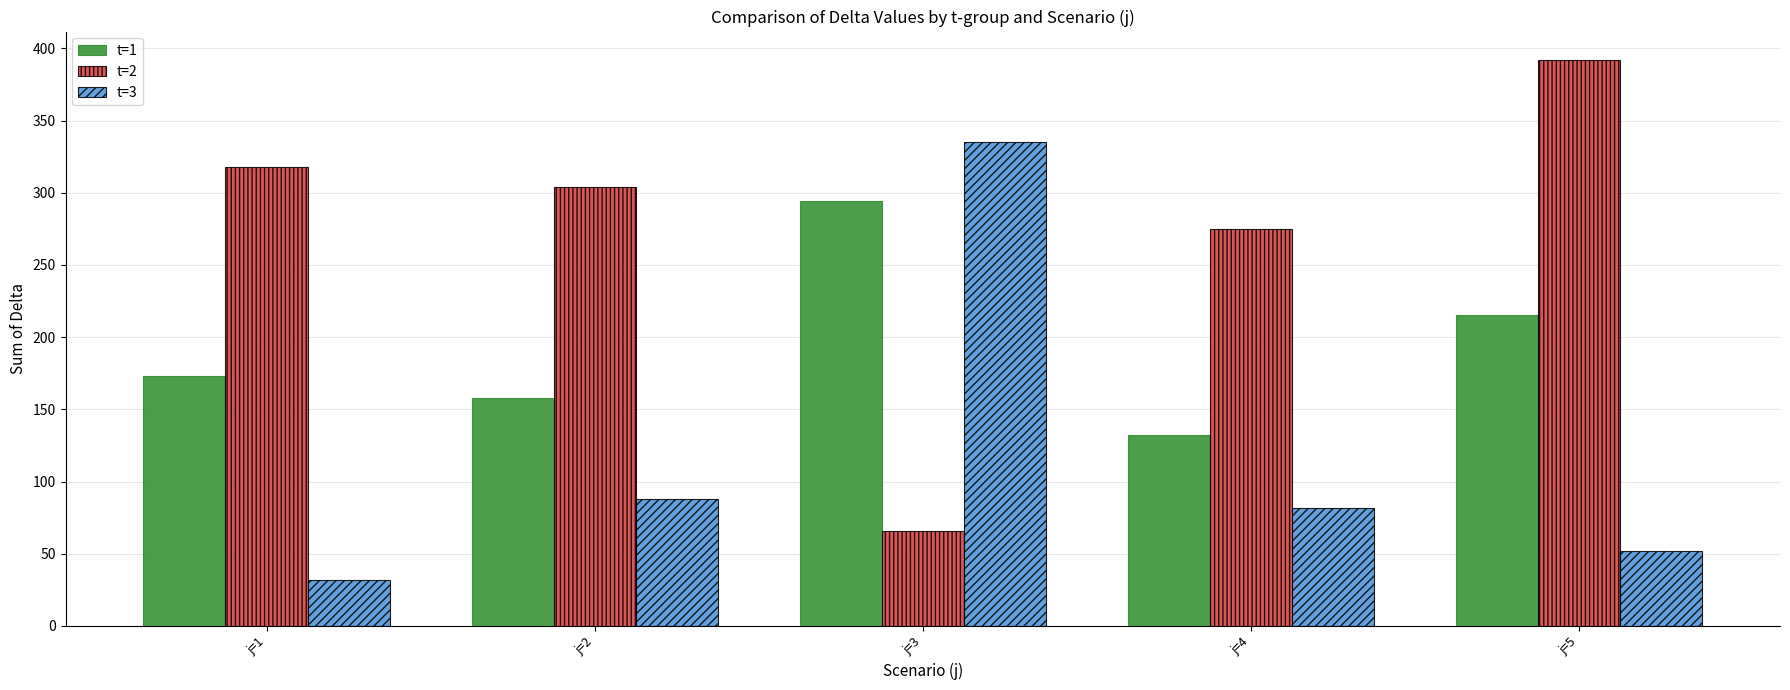

Which series changed the most between j=2 and j=4?

t=2